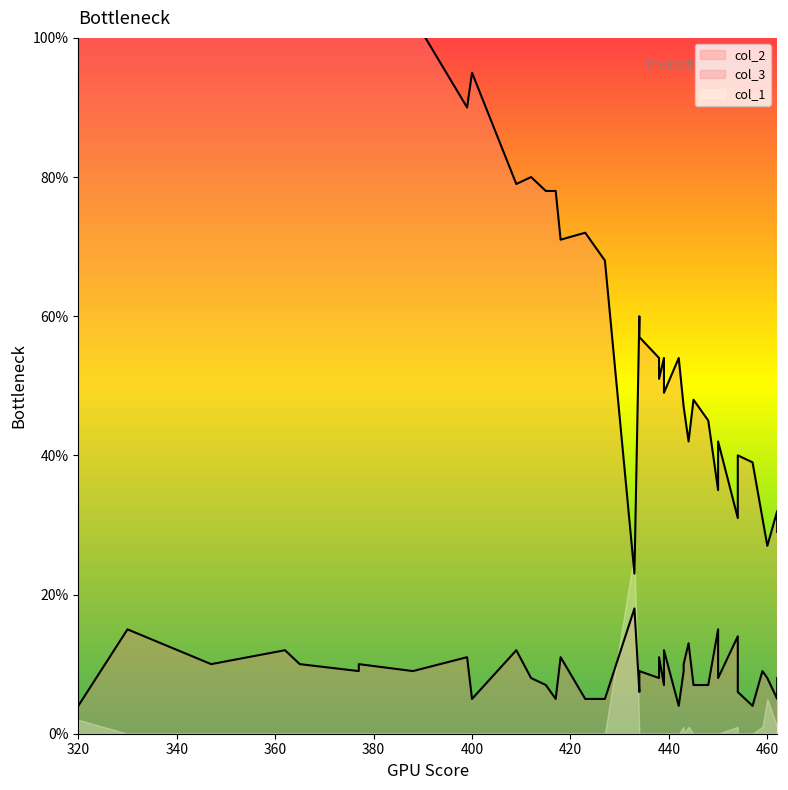

Between 17 and 22, which series saw the biggest shift?

col_2